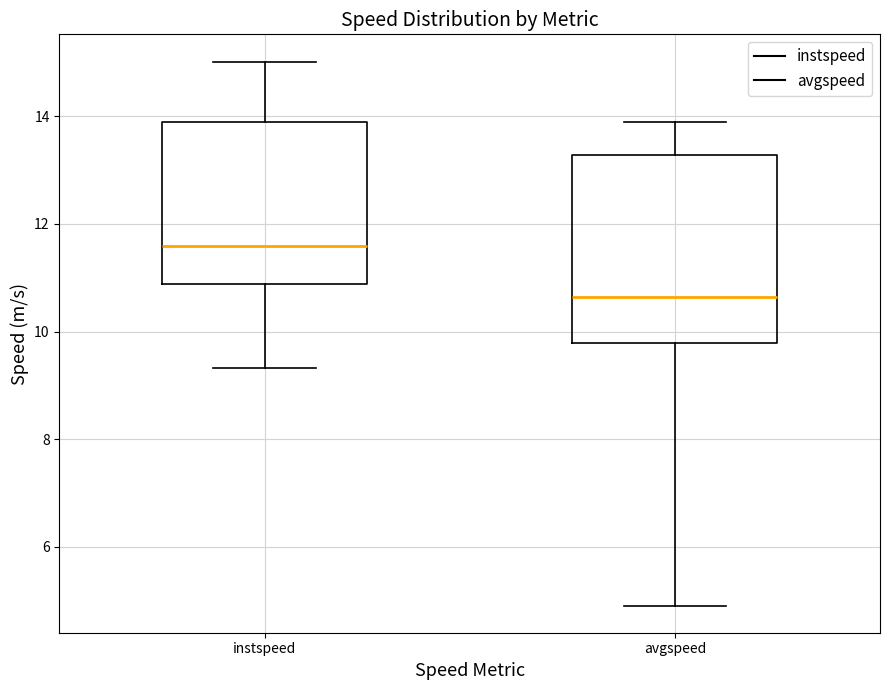

Comparing the boxes themselves (not the whiskers), which one is the tallest?

avgspeed